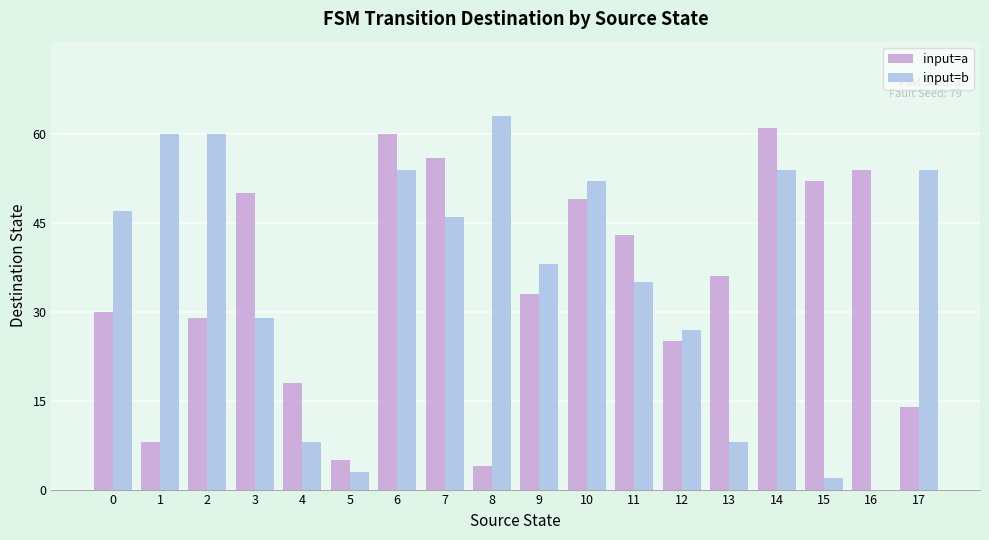

Which category has the highest value in the input=b series?

8